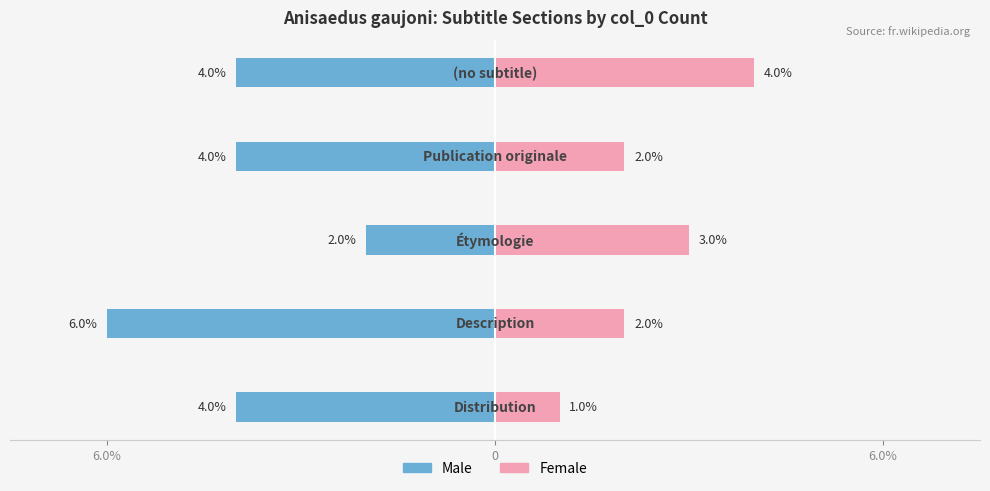

What is the value of the Female bar at the 4th from the left?

2